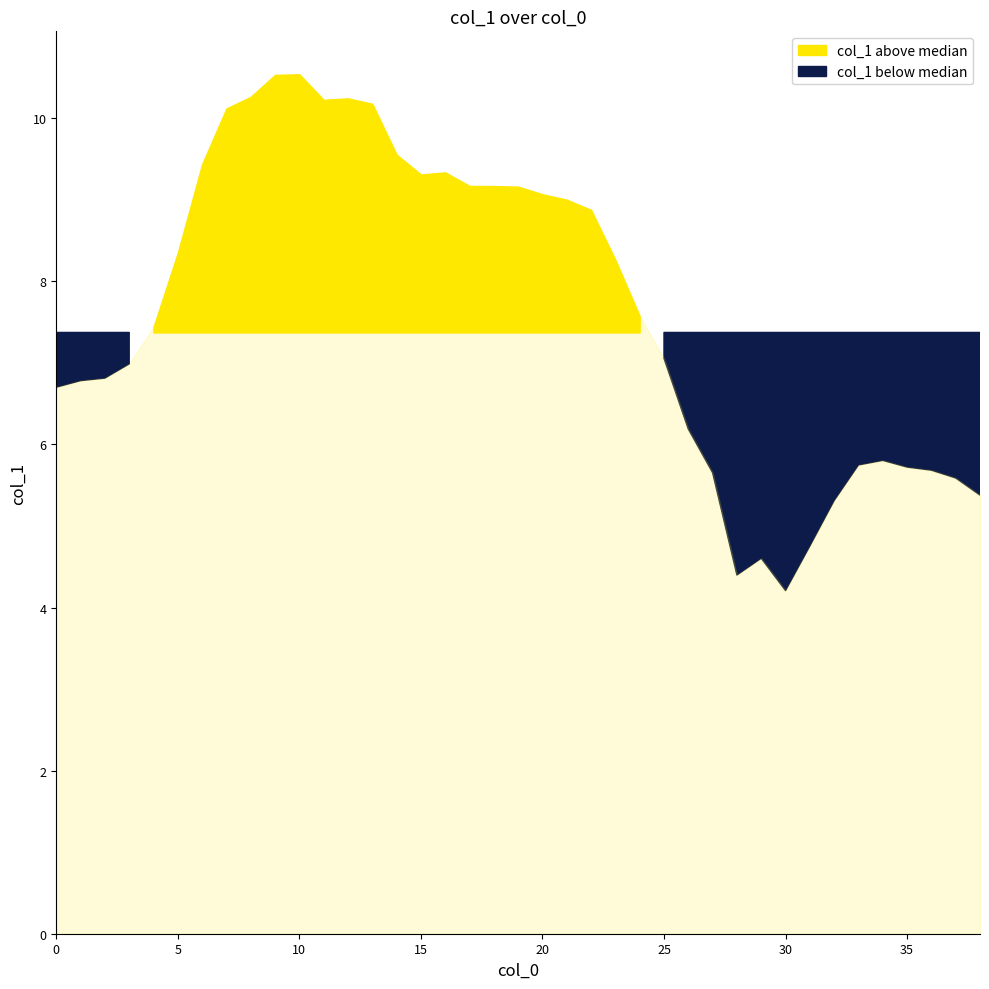

Count the number of values greater than 7.

22